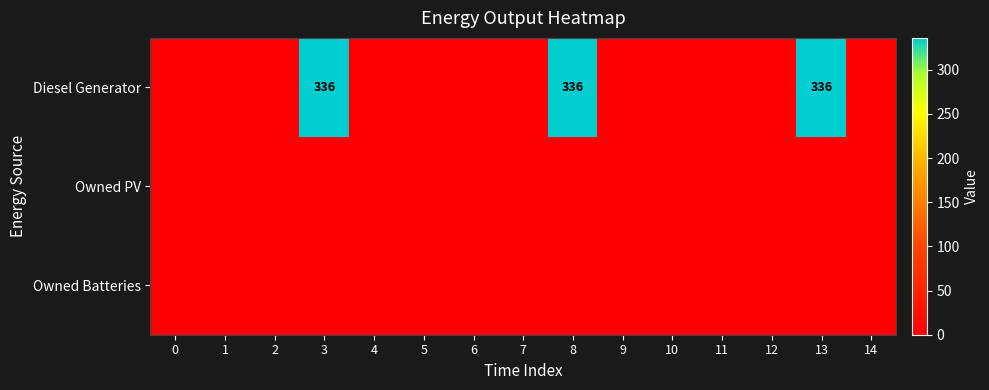

Which category has the highest value across all series?

3